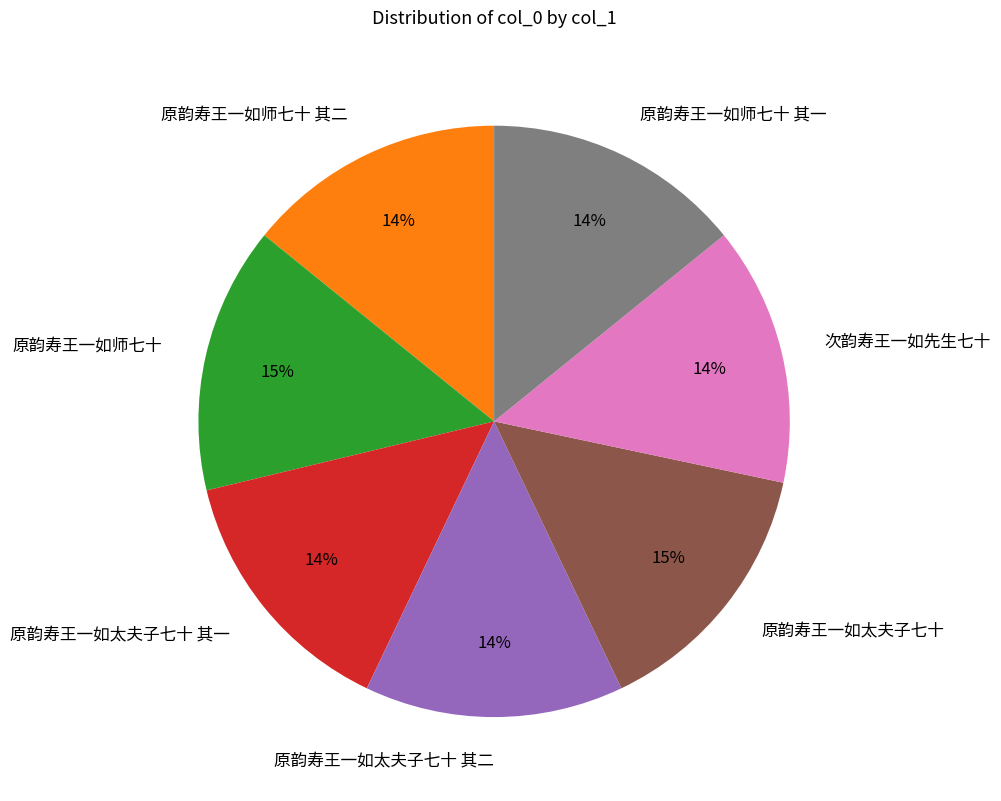

Approximately how many times larger is the value at 原韵寿王一如太夫子七十 其二 compared to 原韵寿王一如太夫子七十 其一?

1.0